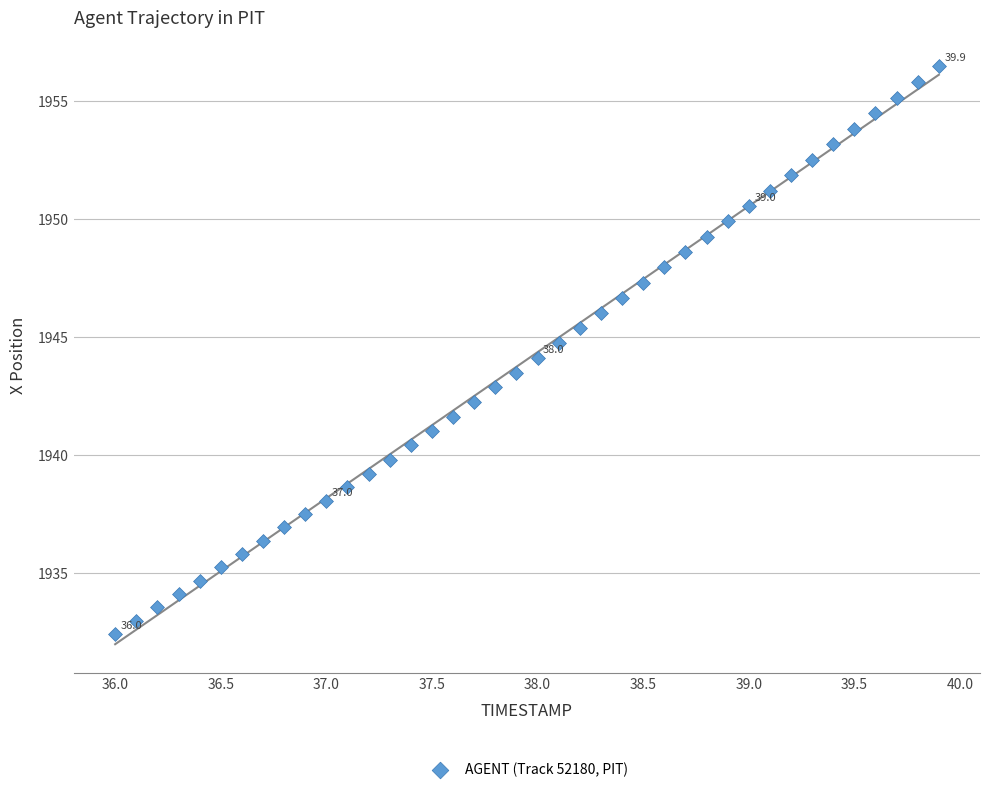

What is the range of Y values (max minus min)?

24.0